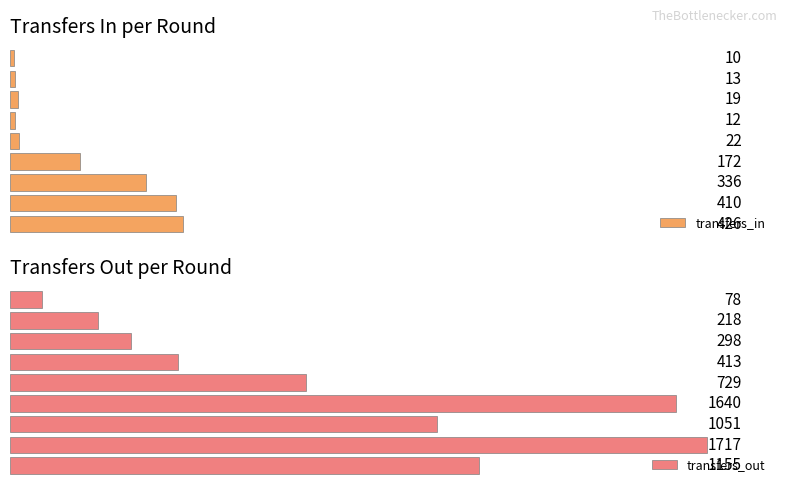

Which has a higher value, Round 5 or Round 8?

Round 5